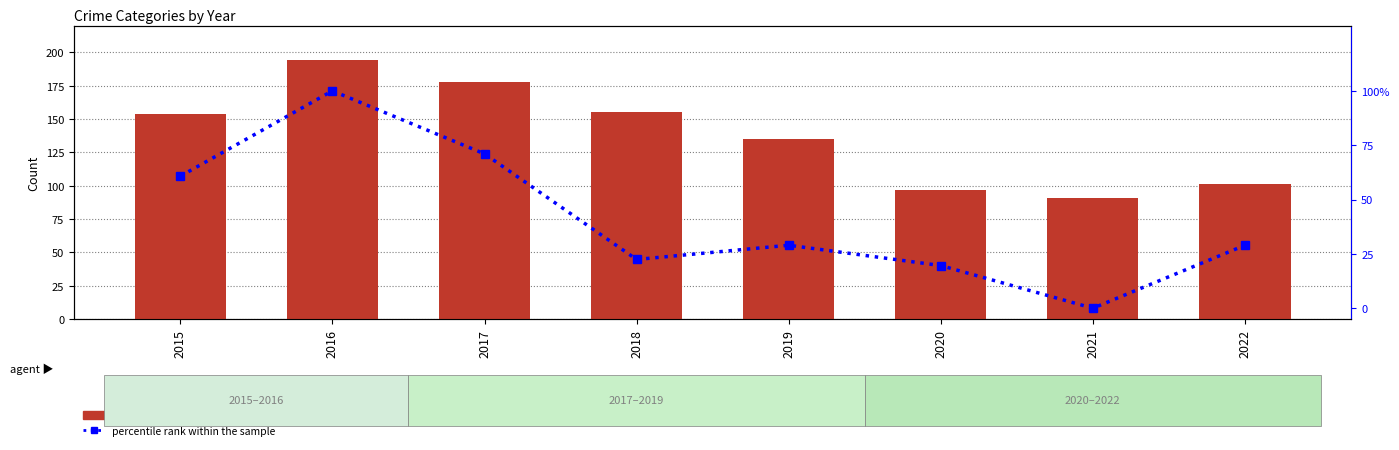

What is the sum of all Robbery values?

1105.0